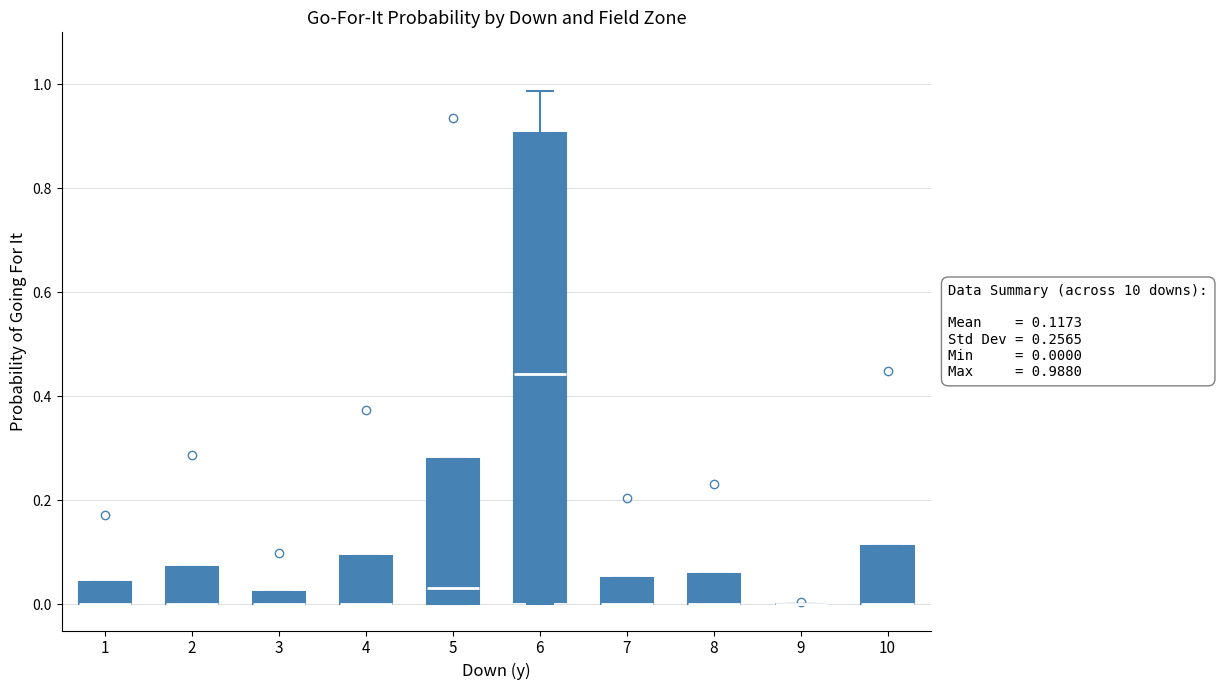

Which box is the tallest, from its lower edge to its upper edge?

6